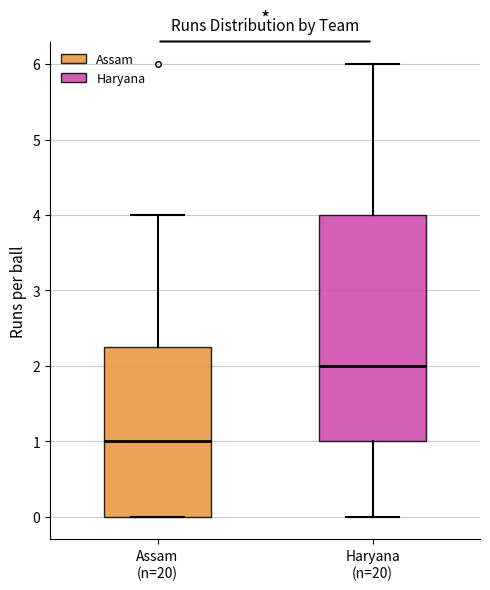

Reading left to right, transcribe this box plot: for each box, give where its median line is, the range the box spans, and where its two whiskers end, as read against the y-axis. The values are not printed on the chart, so give them approximately, as read against the axis.

Assam (n=20): median 1.0, box 0.0 to 2.3, whiskers 0.0 to 4.0
Haryana (n=20): median 2.0, box 1.0 to 4.0, whiskers 0.0 to 6.0